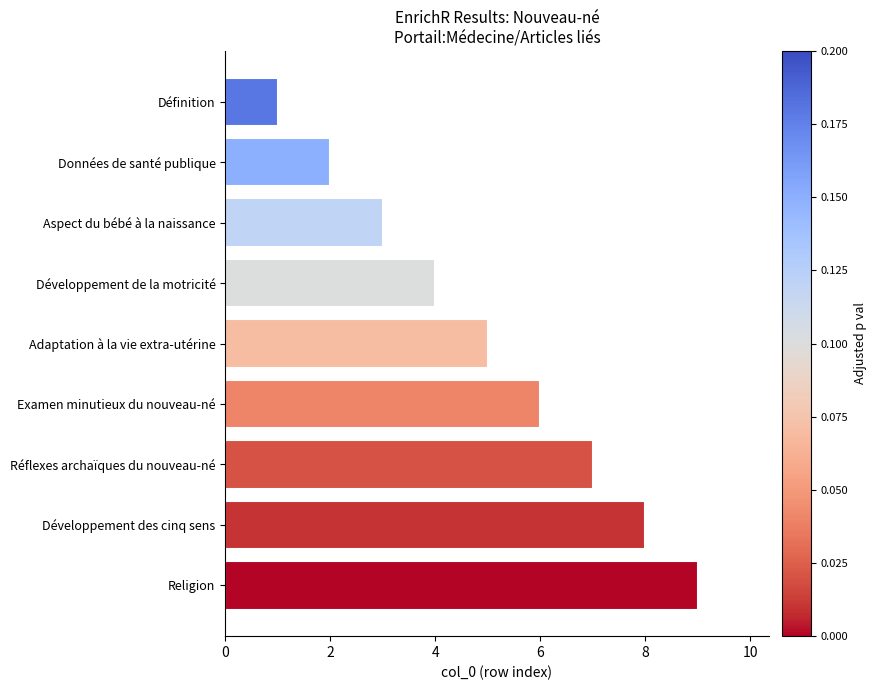

Are the bars horizontal?

Yes